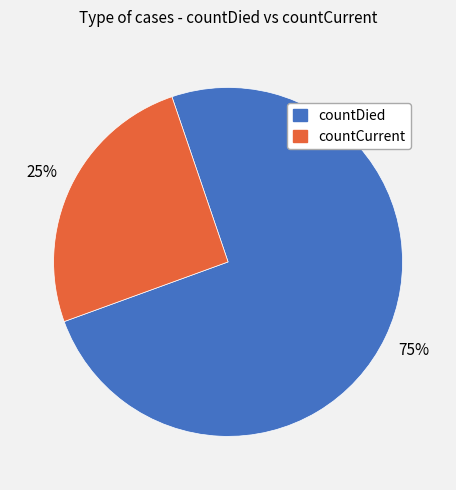

Rank the categories by value from highest to lowest.

countDied, countCurrent